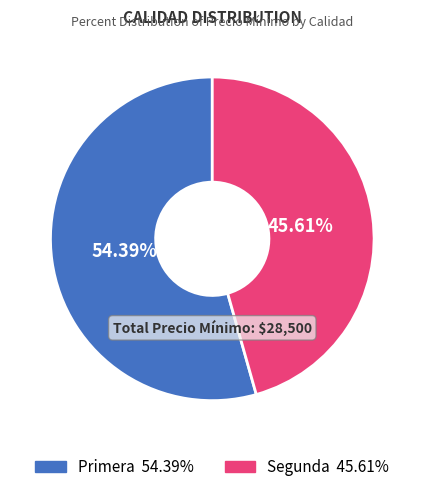

Is there a majority slice in this chart?

Yes